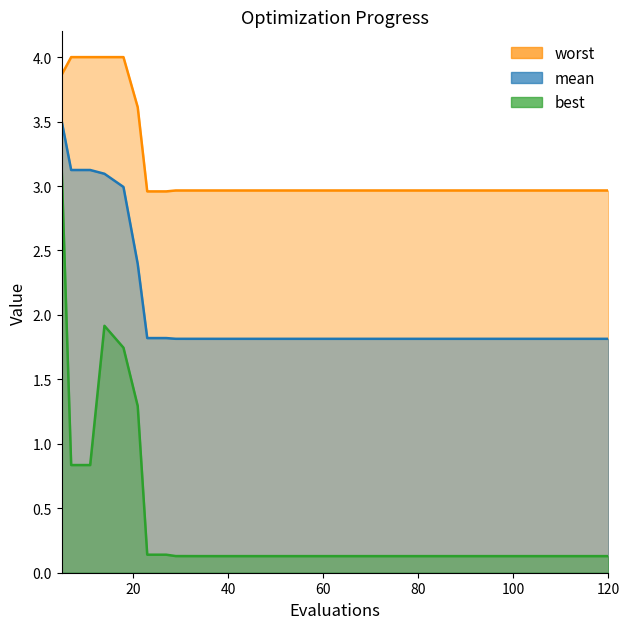

How many lines are shown in the chart?

3